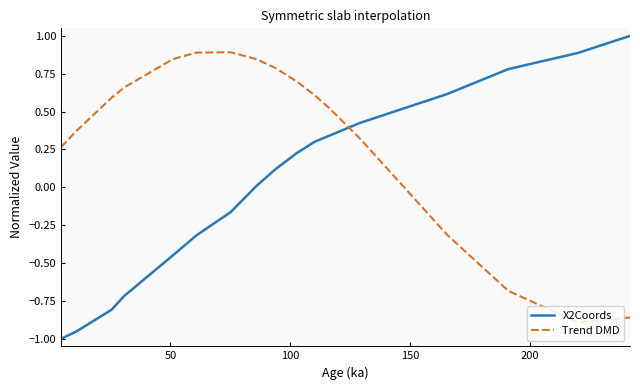

Which series has the largest total across all categories?

Trend DMD